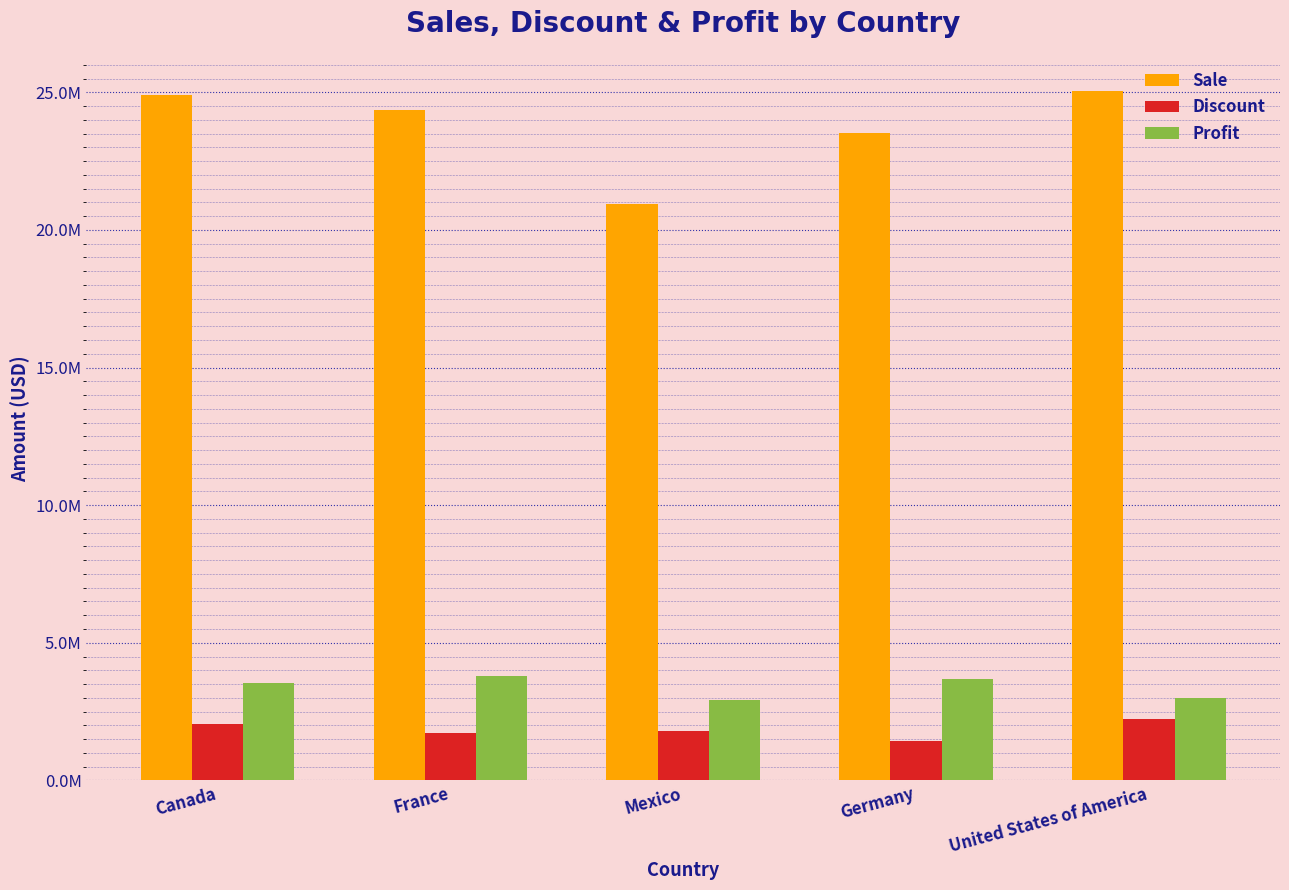

Rank the series at Germany from lowest to highest value.

Discount, Profit, Sale